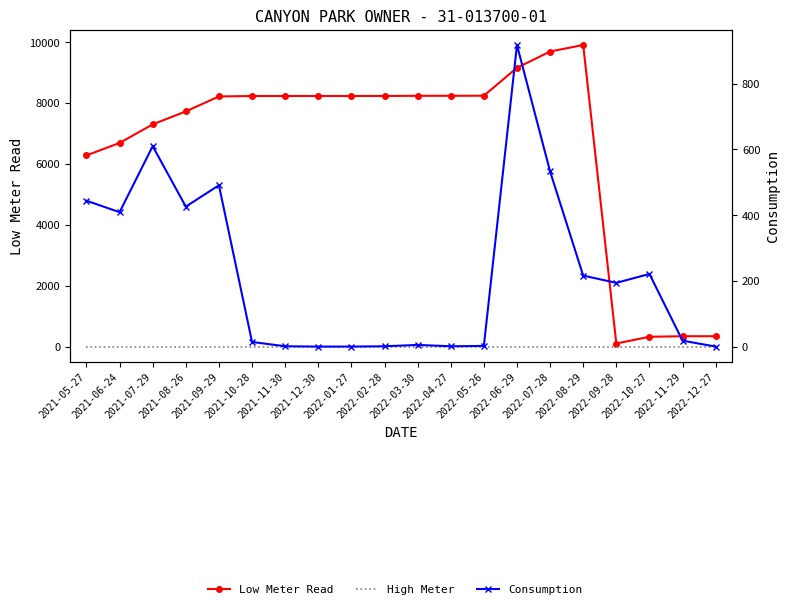

At 2021-12-30, list the series in order from smallest to largest.

High Meter, Consumption, Low Meter Read